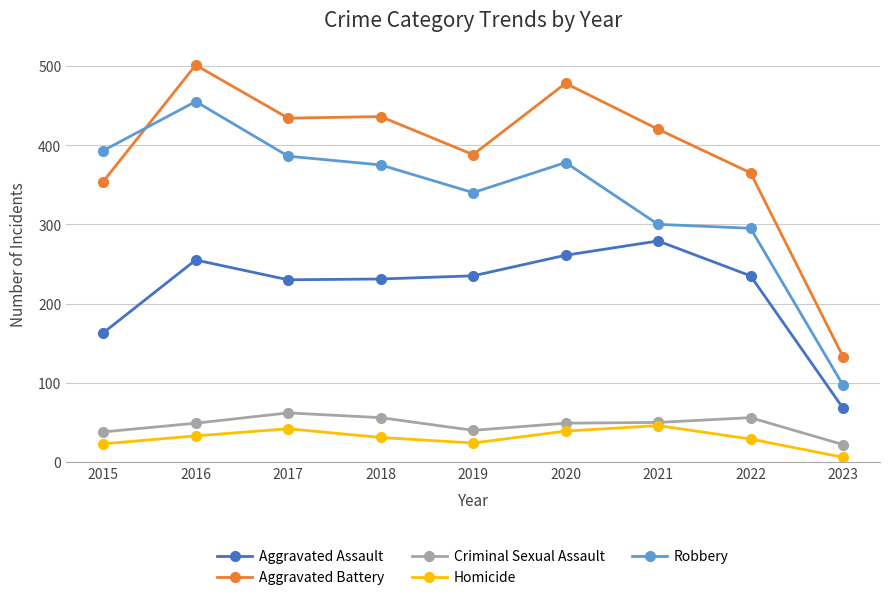

True or false: Aggravated Assault and Robbery intersect in this chart.

False